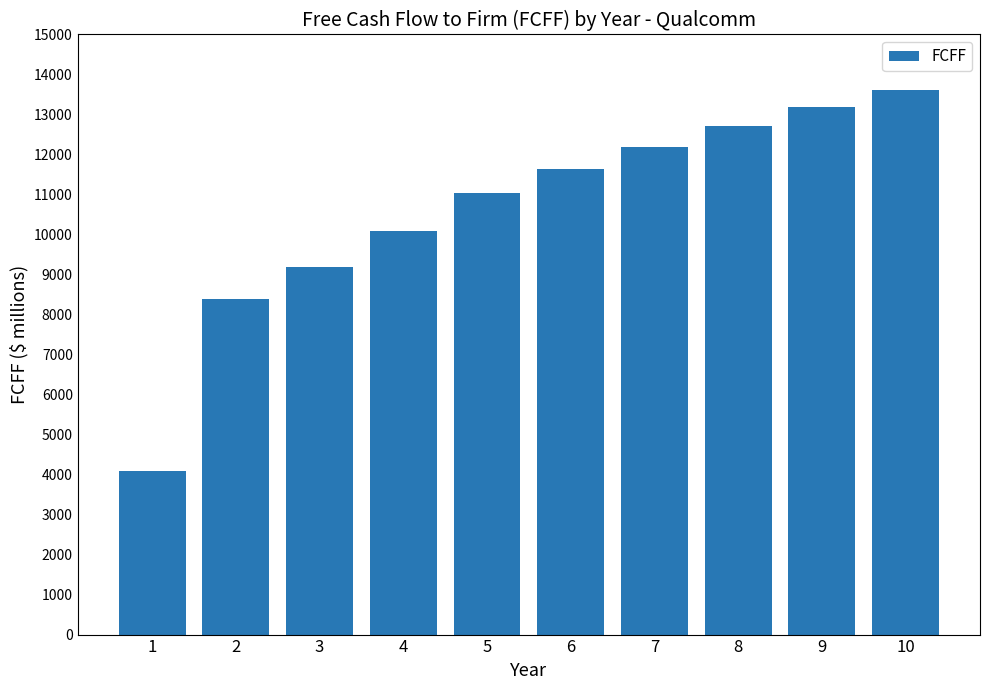

What is the difference between the maximum and second lowest values?

5213.6